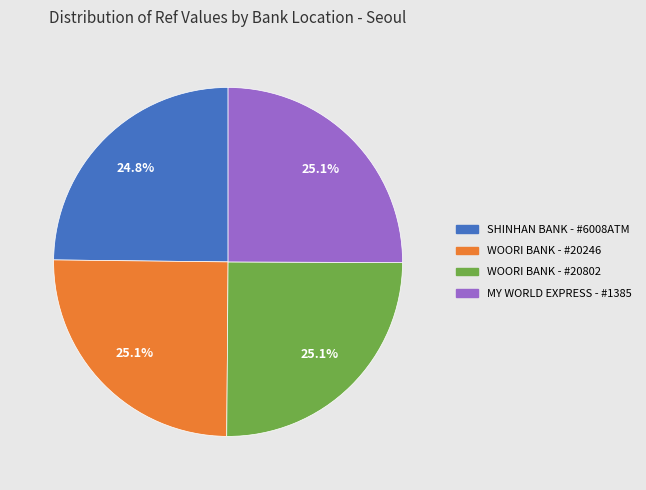

Is there a majority slice in this chart?

No